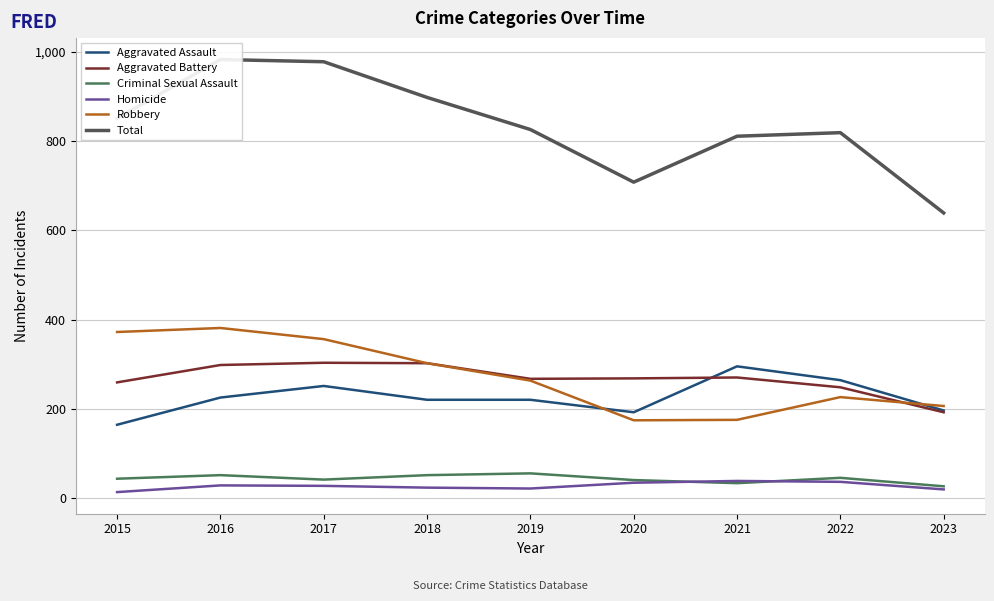

What is the minimum value shown in the chart?

13